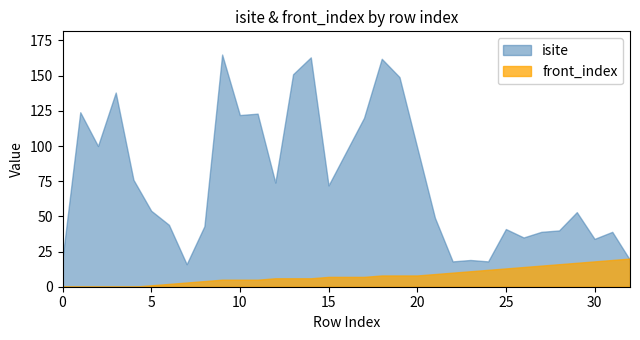

Which series has the largest total across all categories?

isite